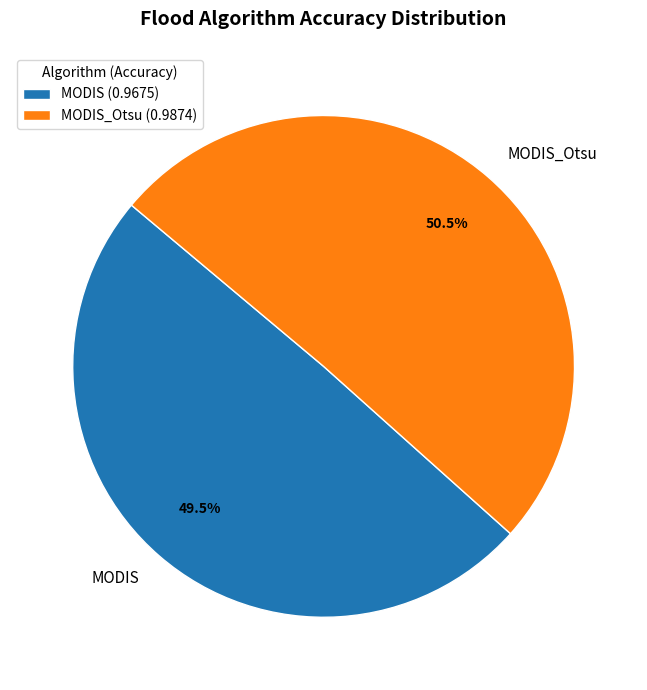

What percentage is NOT represented by MODIS?

50.5%